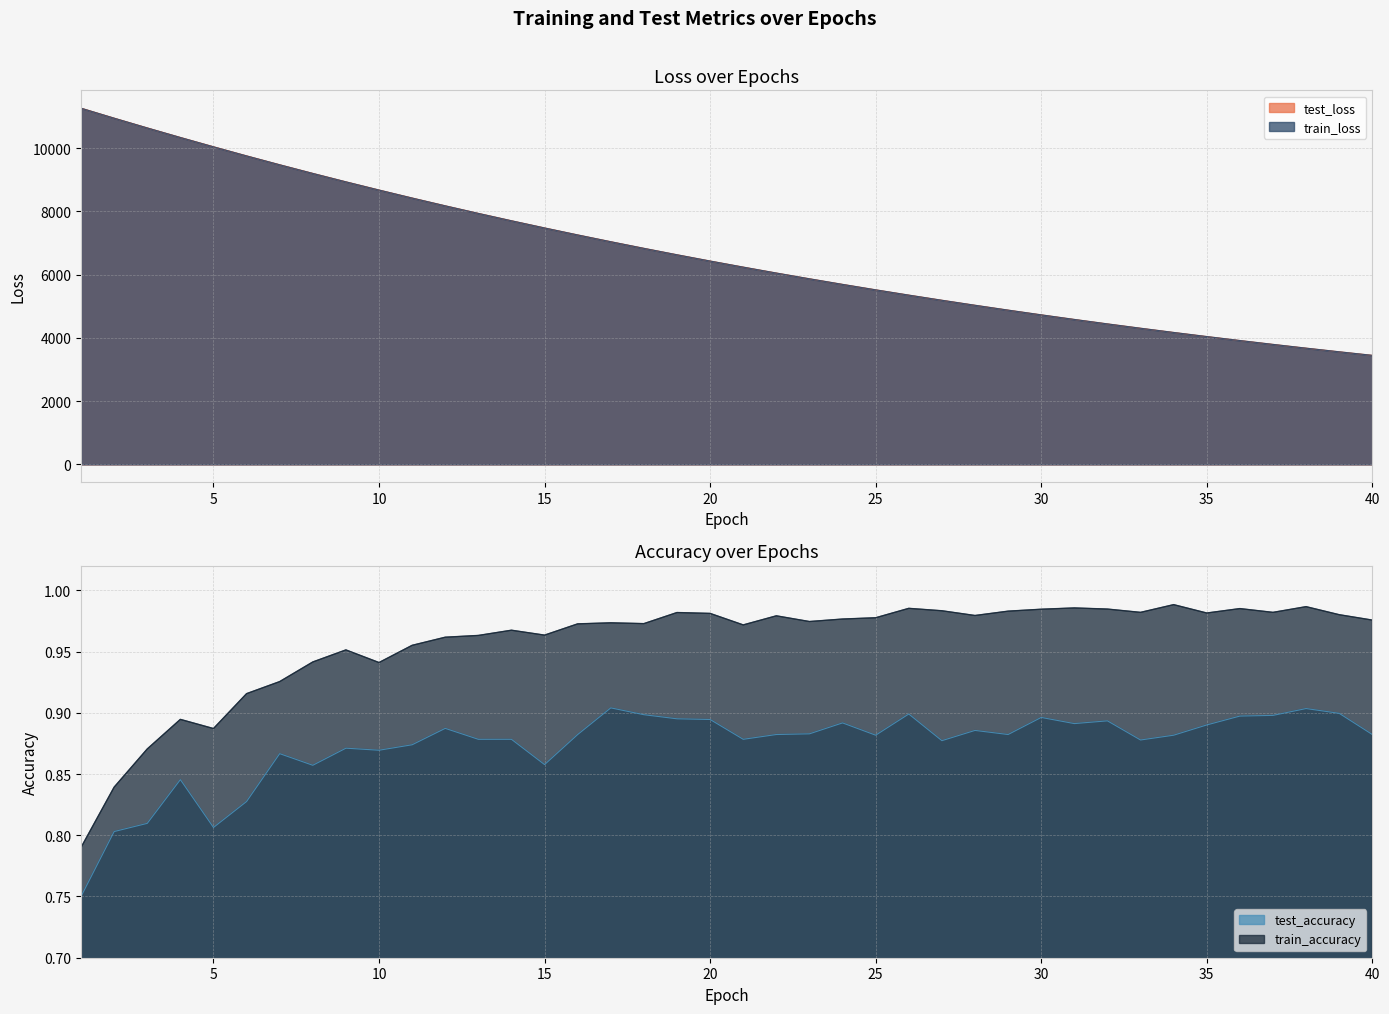

Reading left to right, list all the values displayed in this chart.

test_loss: 11266.0	10949.7	10641.3	10339.8	10045.6	9757.4	9476.4	9203.4	8936.7	8677.7	8424.7	8178.5	7939.0	7705.7	7478.8	7257.6	7042.7	6833.6	6630.1	6432.2	6239.9	6052.5	5870.7	5693.6	5521.6	5354.1	5191.6	5033.4	4879.7	4730.2	4585.0	4443.8	4306.8	4173.4	4043.9	3918.0	3795.8	3676.9	3561.6	3449.6
train_loss: 11264.5	10948.7	10640.1	10338.2	10043.7	9755.8	9475.1	9201.7	8935.4	8676.1	8423.3	8177.2	7937.7	7704.5	7477.5	7256.6	7041.7	6832.7	6629.2	6431.4	6239.0	6051.8	5869.8	5692.9	5520.8	5353.5	5190.8	5032.7	4879.0	4729.6	4584.4	4443.3	4306.2	4172.9	4043.4	3917.5	3795.3	3676.5	3561.2	3449.1
test_accuracy: 0.8	0.8	0.8	0.8	0.8	0.8	0.9	0.9	0.9	0.9	0.9	0.9	0.9	0.9	0.9	0.9	0.9	0.9	0.9	0.9	0.9	0.9	0.9	0.9	0.9	0.9	0.9	0.9	0.9	0.9	0.9	0.9	0.9	0.9	0.9	0.9	0.9	0.9	0.9	0.9
train_accuracy: 0.8	0.8	0.9	0.9	0.9	0.9	0.9	0.9	1.0	0.9	1.0	1.0	1.0	1.0	1.0	1.0	1.0	1.0	1.0	1.0	1.0	1.0	1.0	1.0	1.0	1.0	1.0	1.0	1.0	1.0	1.0	1.0	1.0	1.0	1.0	1.0	1.0	1.0	1.0	1.0